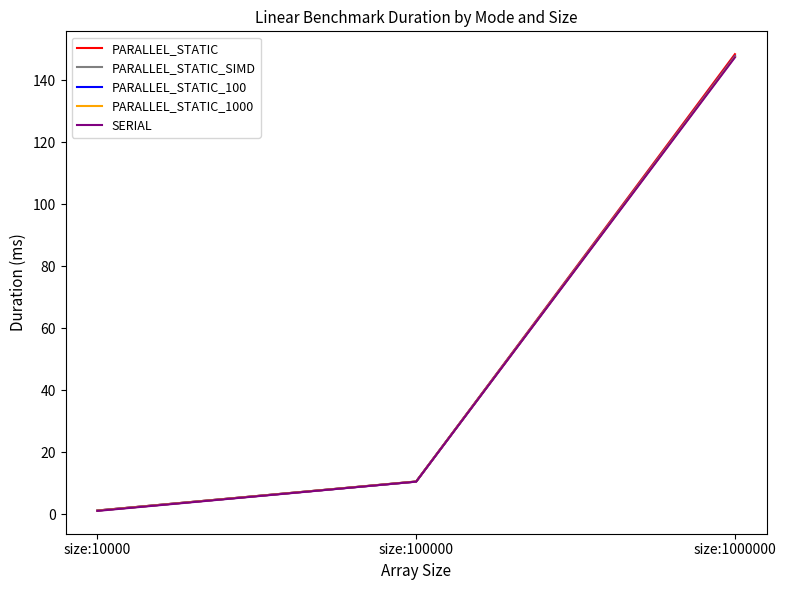

At how many categories does at least one series exceed 71?

1